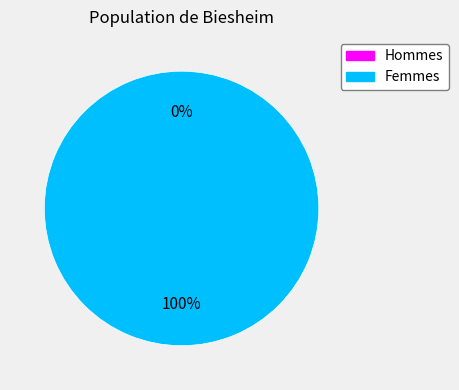

What is the total percentage of 2 and 1?

100.0%